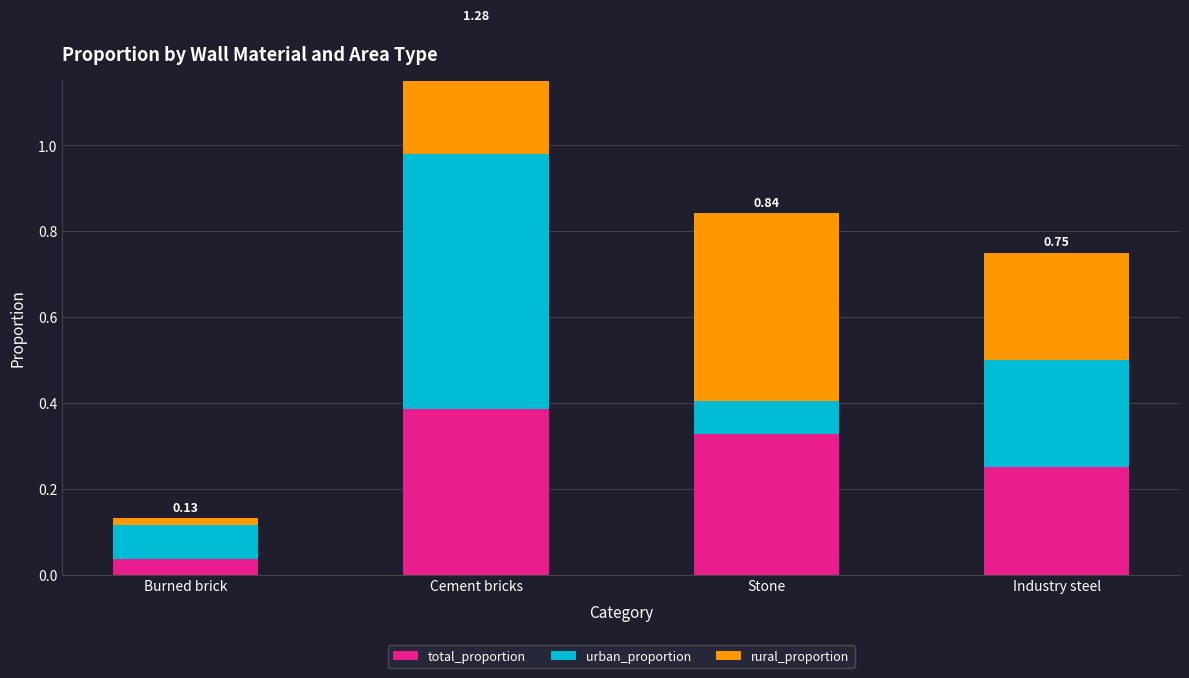

At which label is urban_proportion closest to 0?

Stone